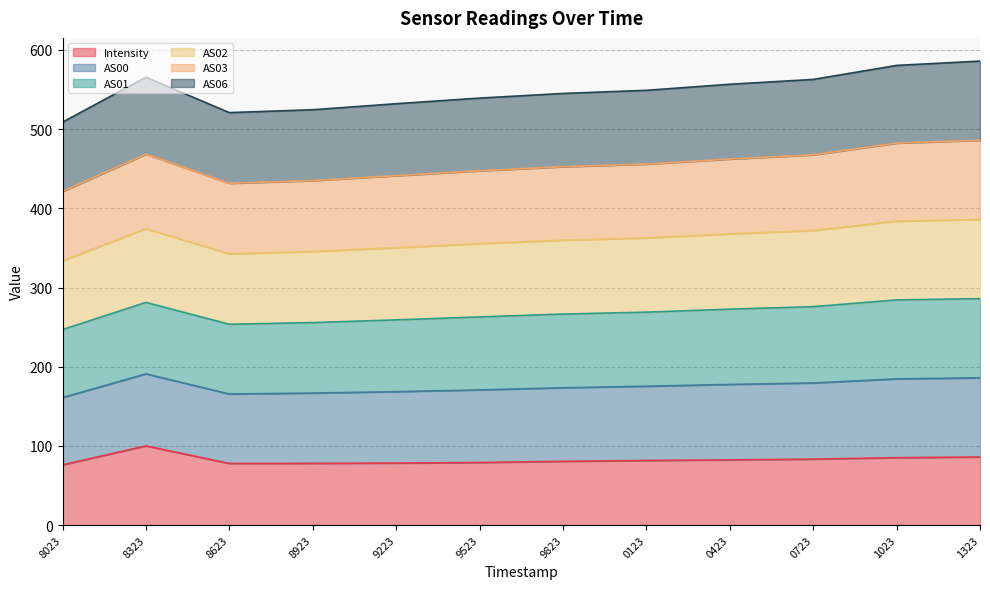

True or false: Intensity and AS06 cross at least once.

False